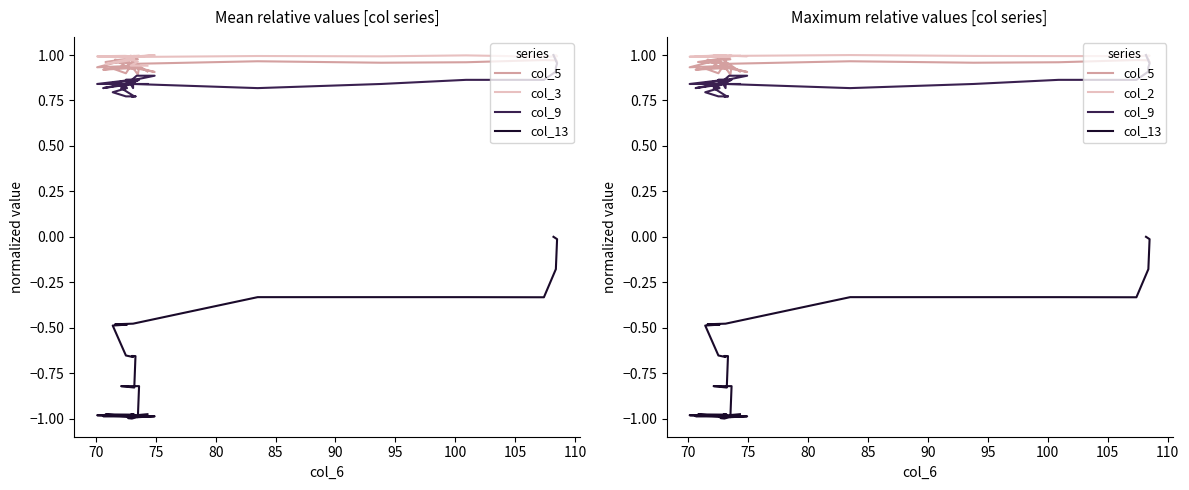

How many lines are shown in the chart?

5